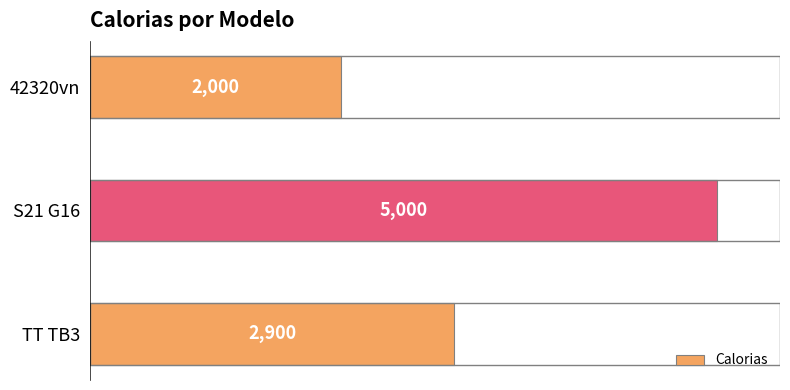

At which category does the chart reach its peak across all series?

S21 G16